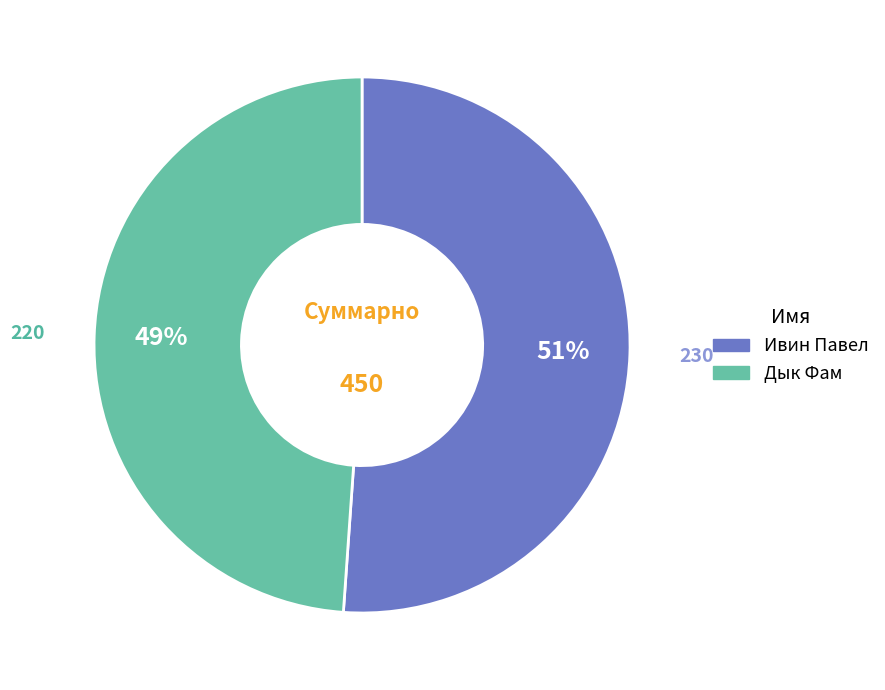

To the nearest percent, what is the difference between the largest and smallest slice percentages?

2%